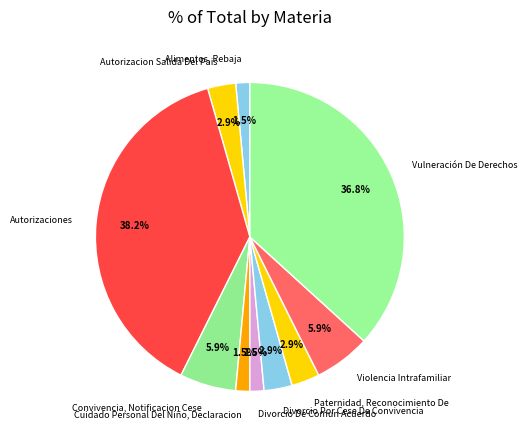

Do Autorizaciones and Violencia Intrafamiliar together represent more than half of the pie?

No